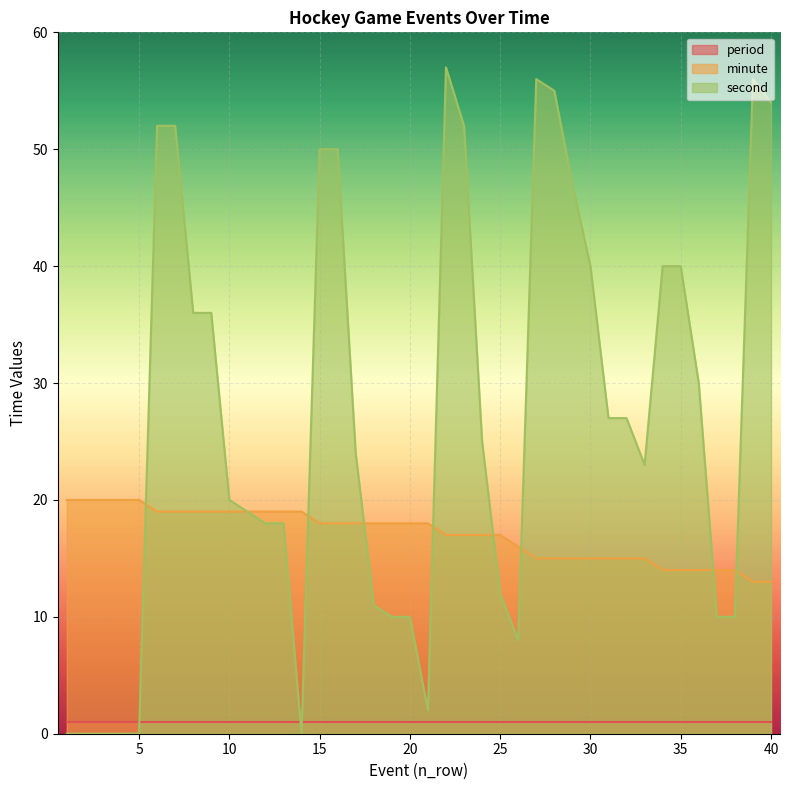

Which has a higher value, 34 or 3?

3